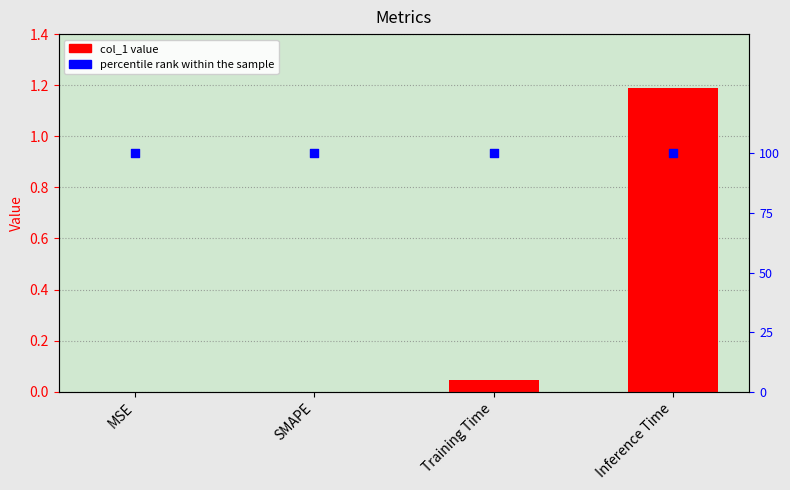

At which category is the sum across all series the highest?

Inference Time